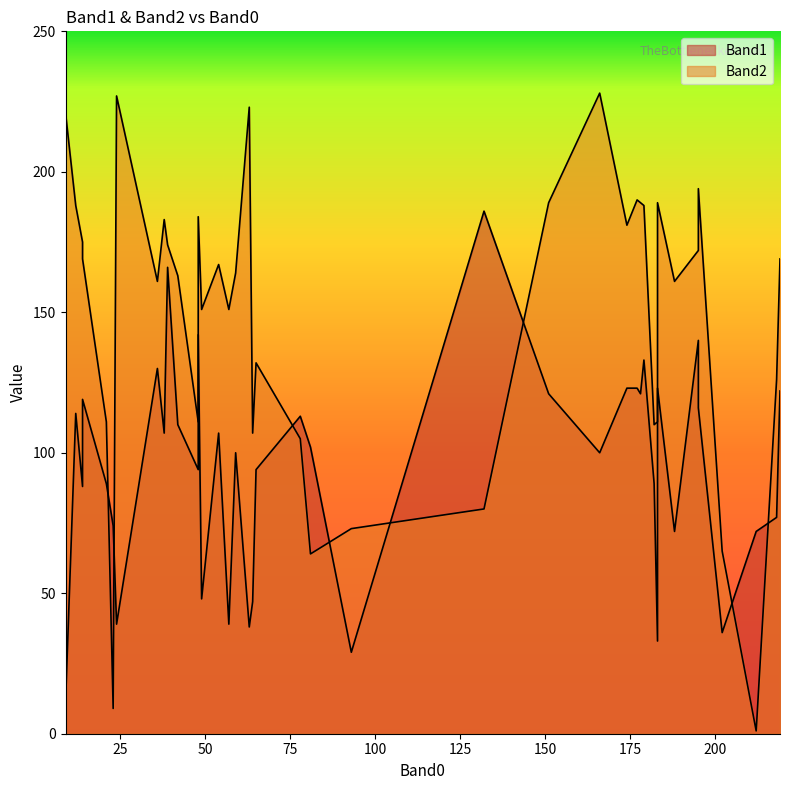

In Band2, how many points are higher than both neighbors (excluding endpoints)?

12